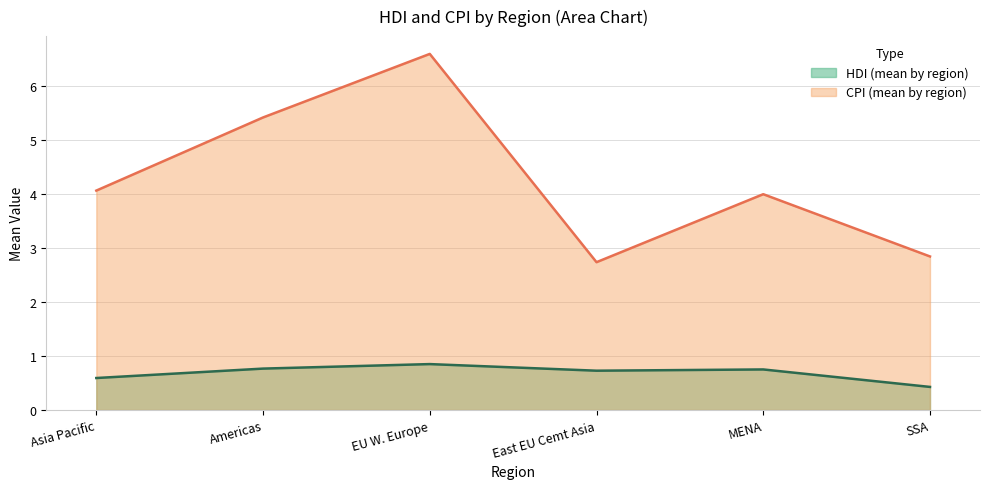

True or false: HDI and CPI intersect in this chart.

False